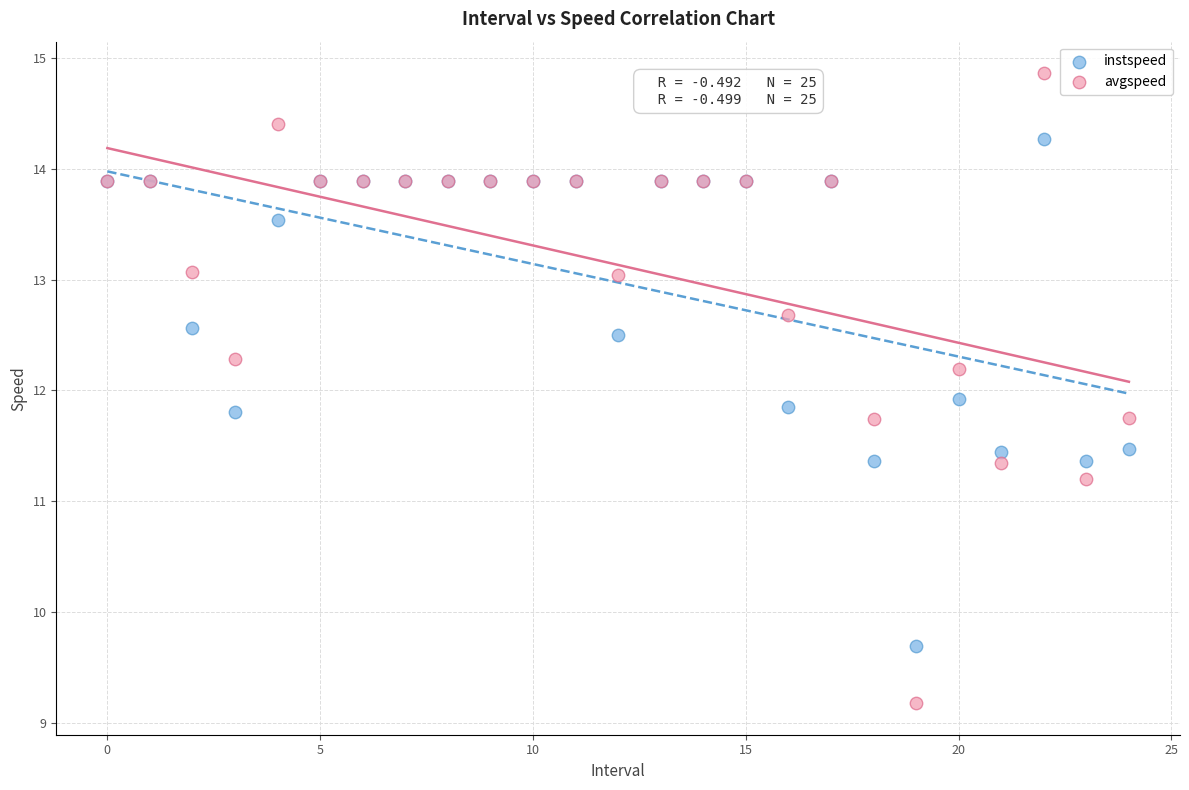

Which series reaches the maximum Y coordinate?

avgspeed